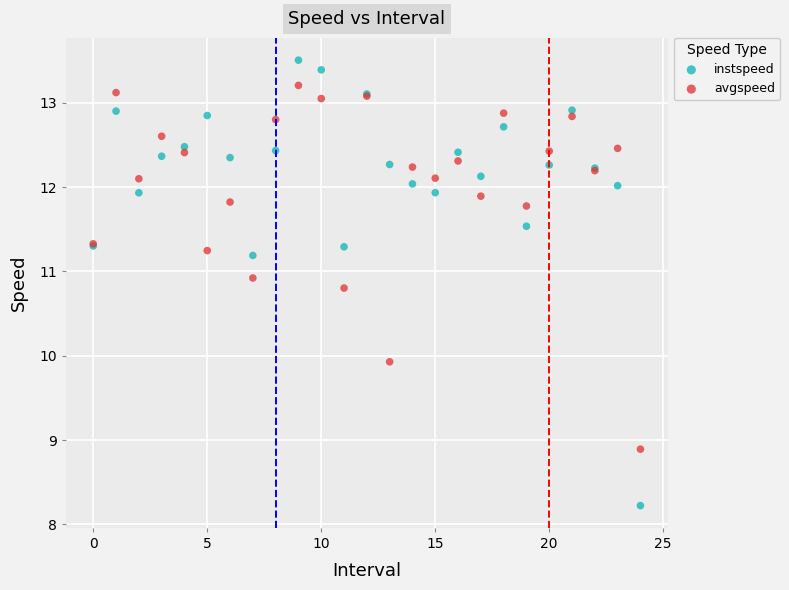

In the instspeed series, what Y value is closest to 10?

11.2